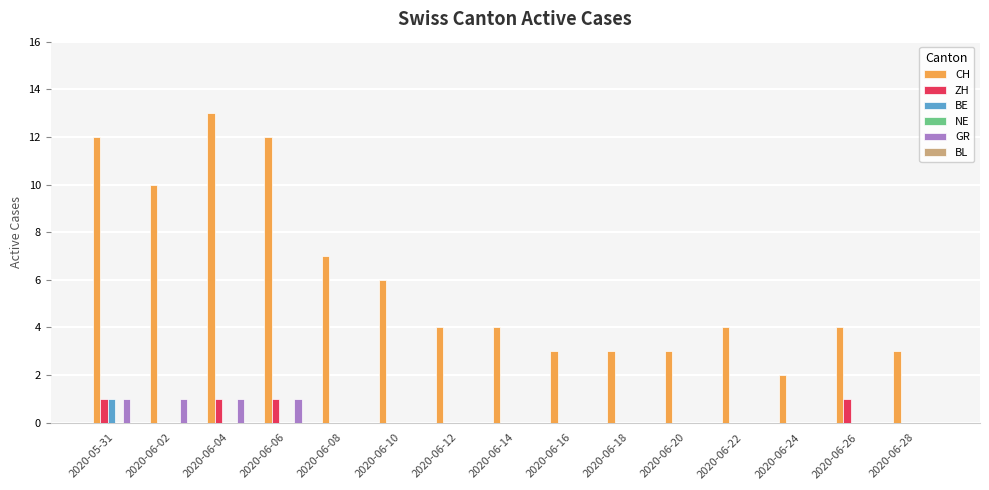

What is the sum of all CH values?

90